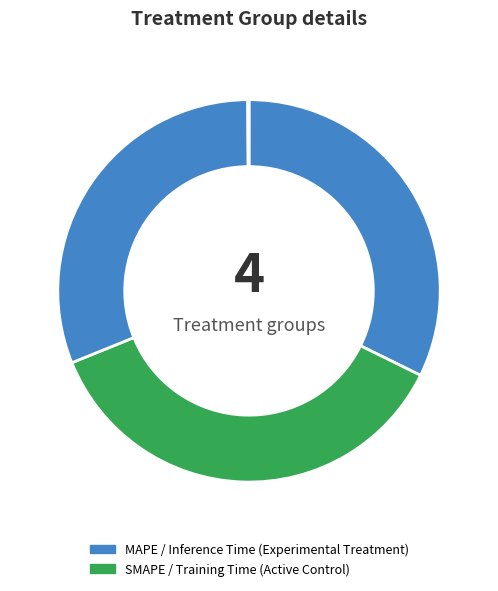

How many segments does this pie chart have?

4